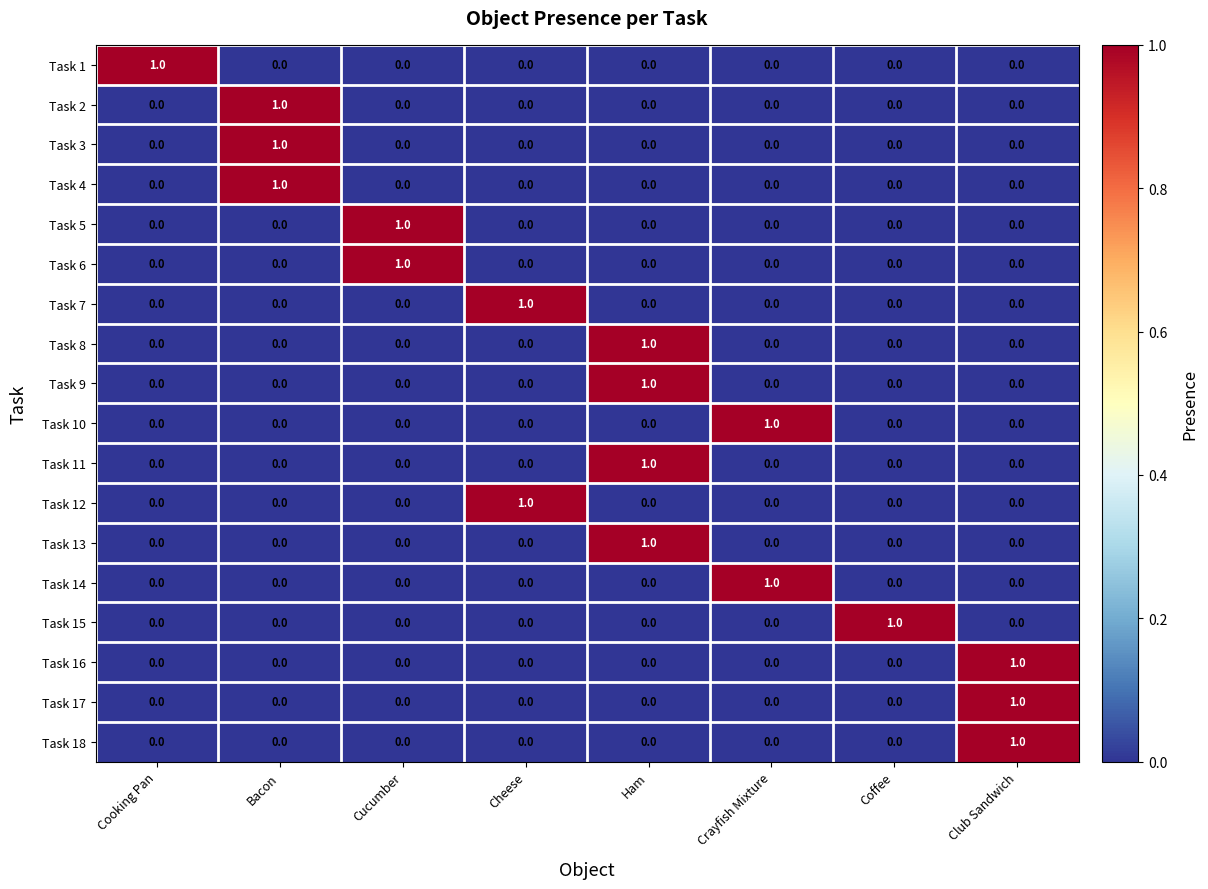

At how many categories does at least one series exceed 0?

8